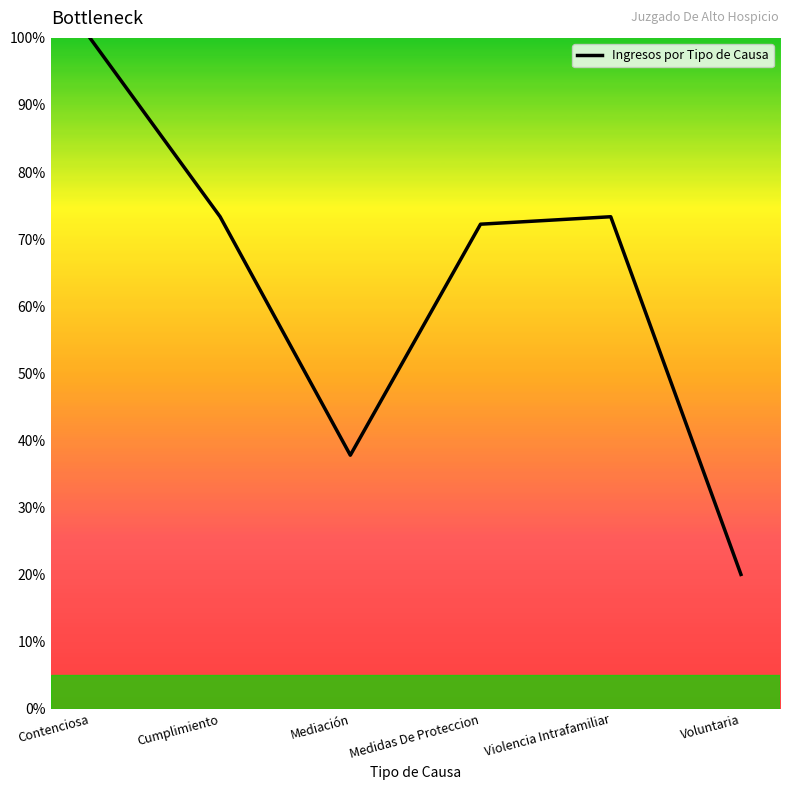

Does the chart display data point markers on the line(s)?

No